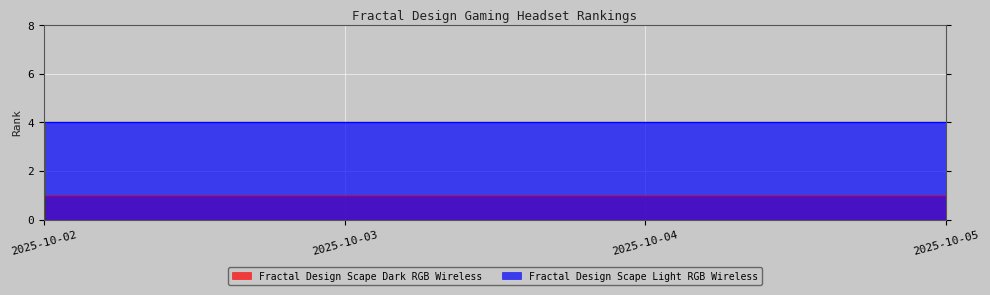

Which label corresponds to the largest value in the chart?

2025-10-02